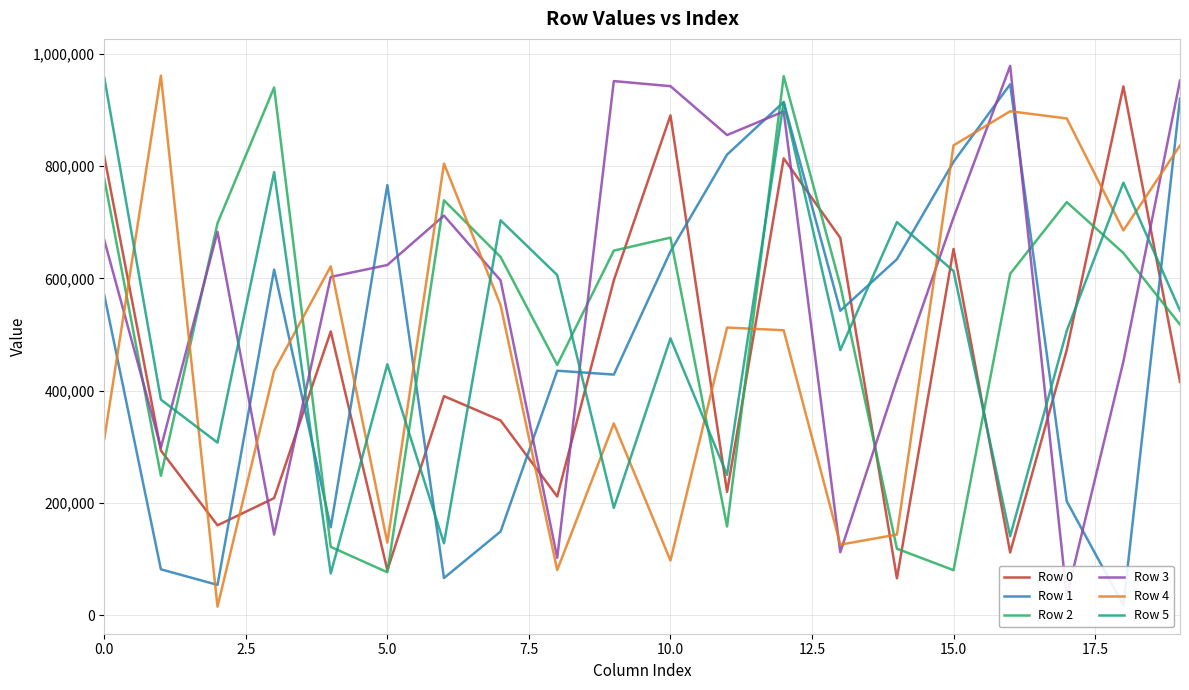

Is the value of Row 4 at 15.0 greater than the value of Row 2 at 5.0?

Yes